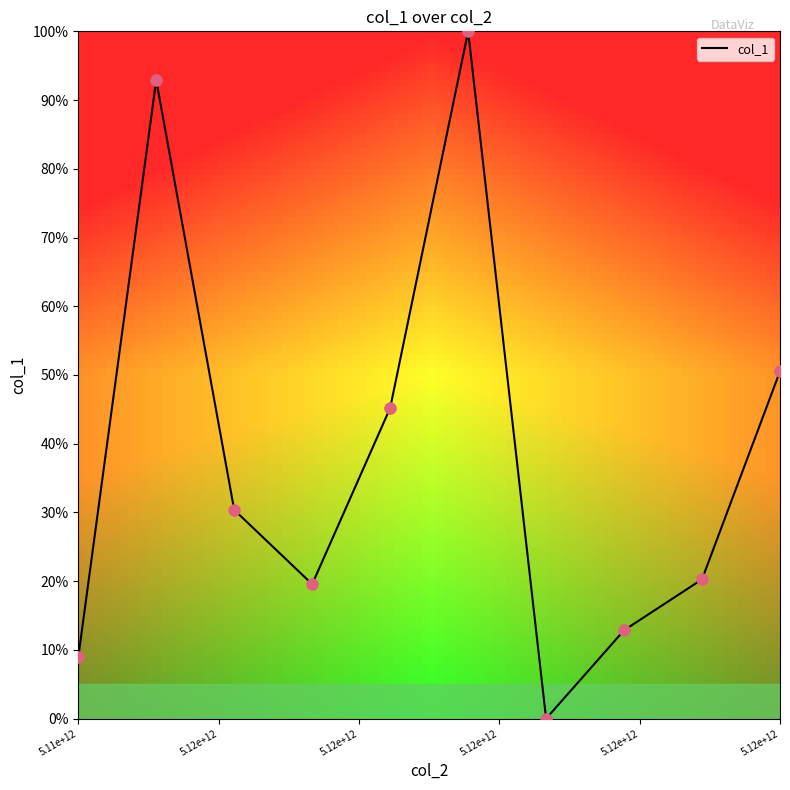

What is the difference between the maximum and minimum values?

100.0